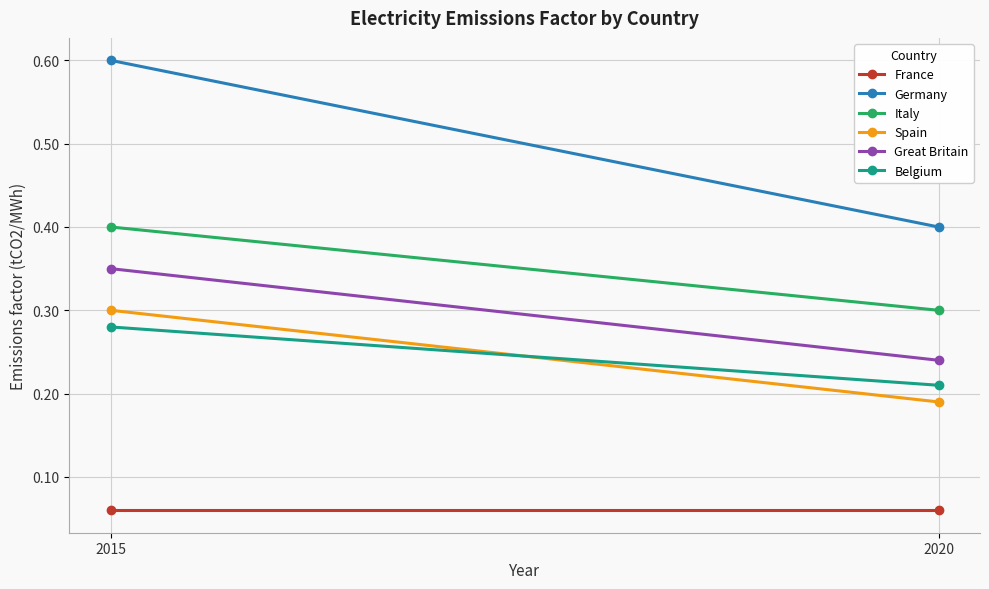

What is the average value of the Belgium series?

0.2